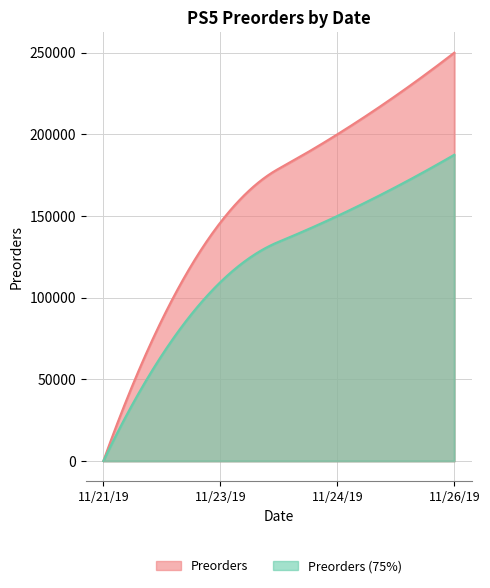

What is the label of the 4th point from the right?

11/21/19